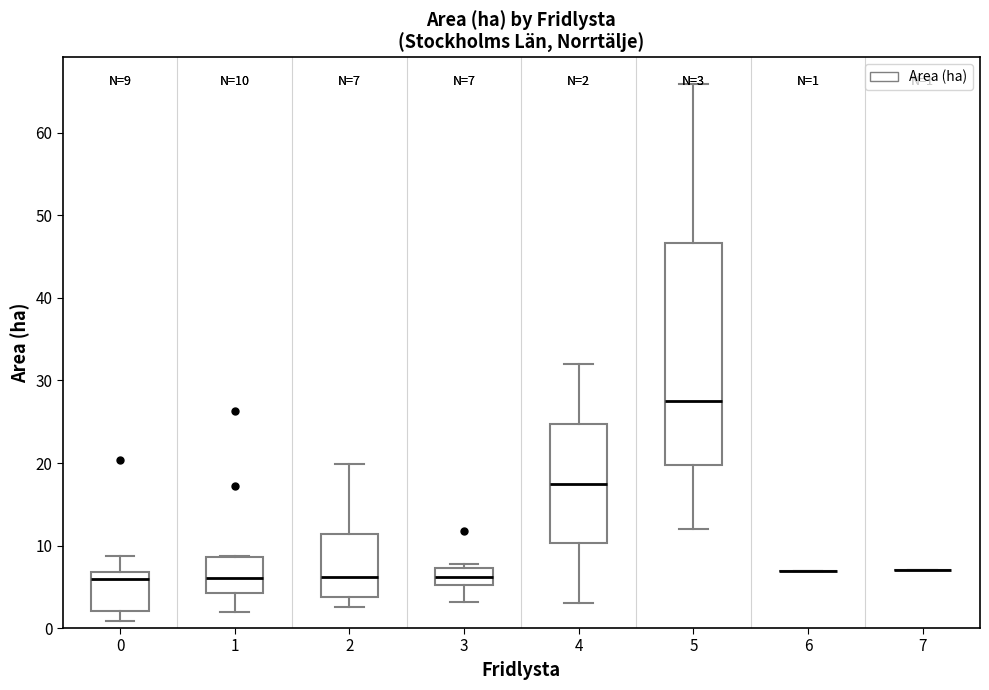

Comparing the boxes themselves (not the whiskers), which one is the tallest?

5